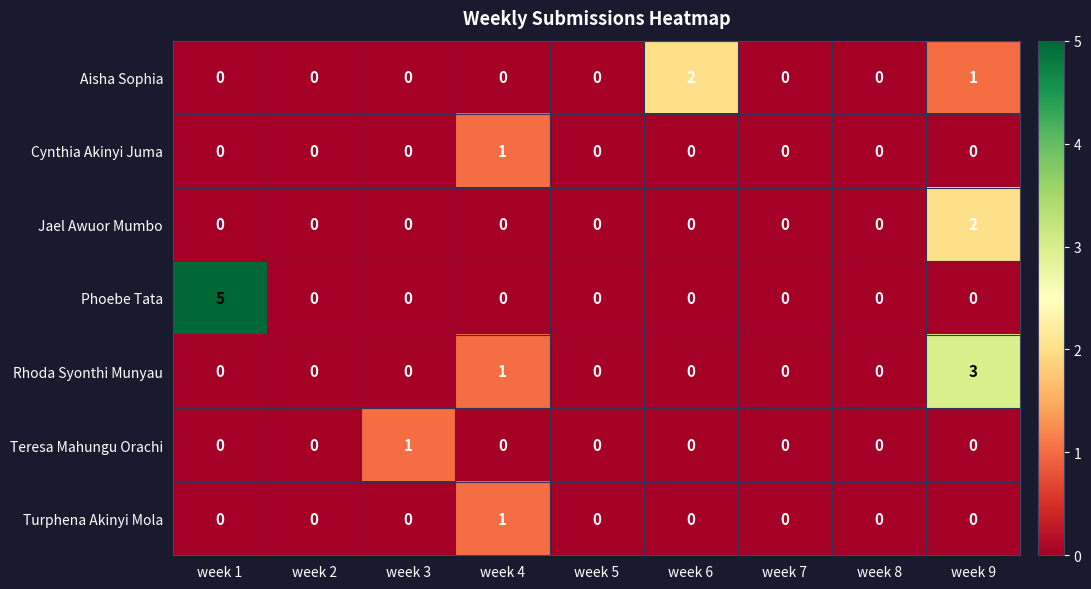

Which series has the largest range (max minus min)?

Phoebe Tata